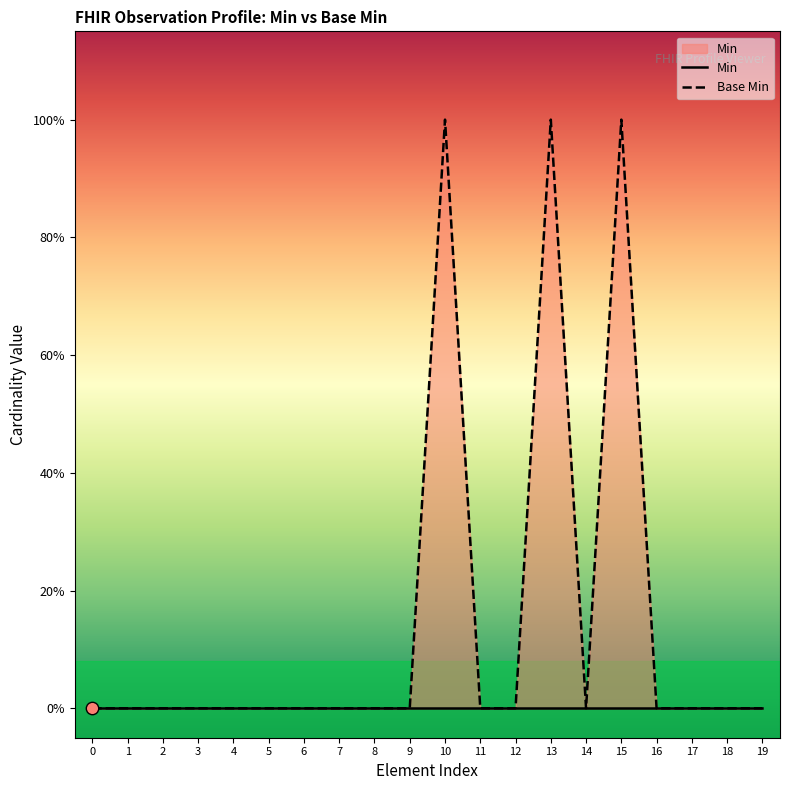

Which series contains the lowest Y value?

Min